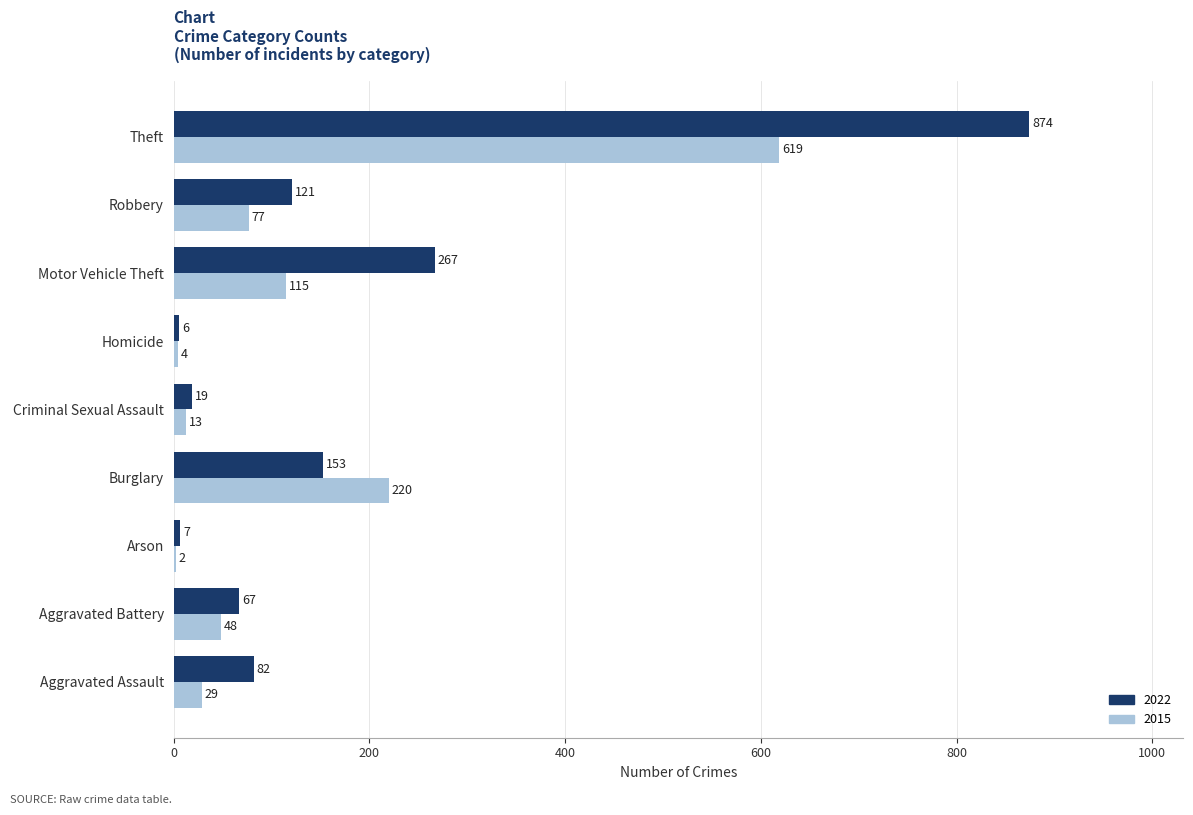

Which series has the largest range (max minus min)?

2022